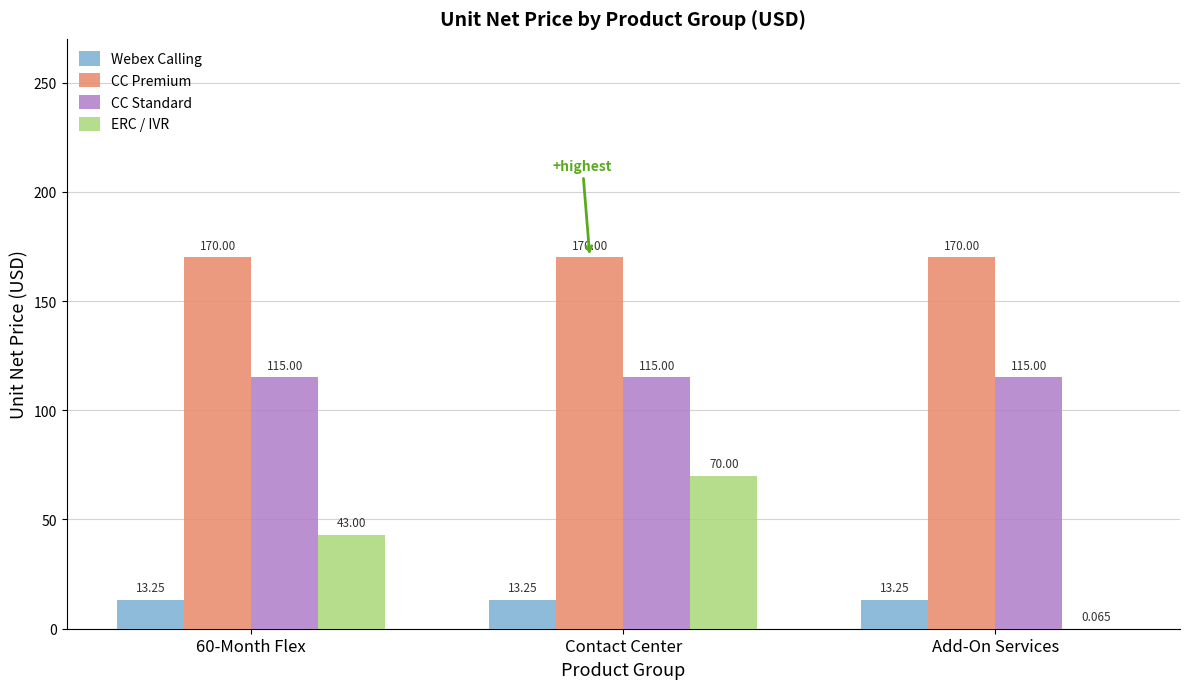

What is the sum of the Webex Calling values at Add-On Services and 60-Month Flex?

26.5